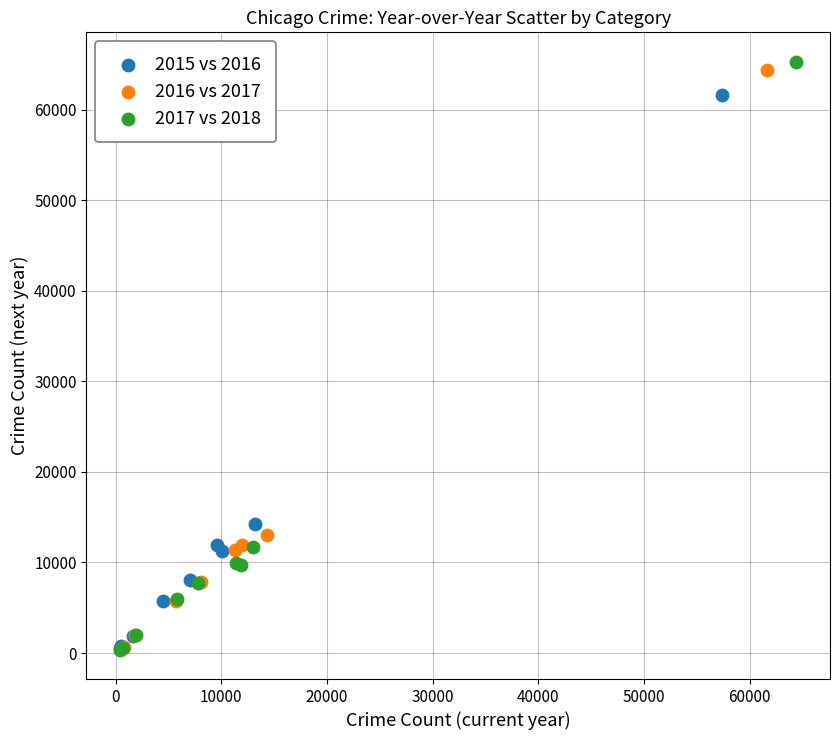

What are all the series names shown in the legend?

2015 vs 2016, 2016 vs 2017, 2017 vs 2018